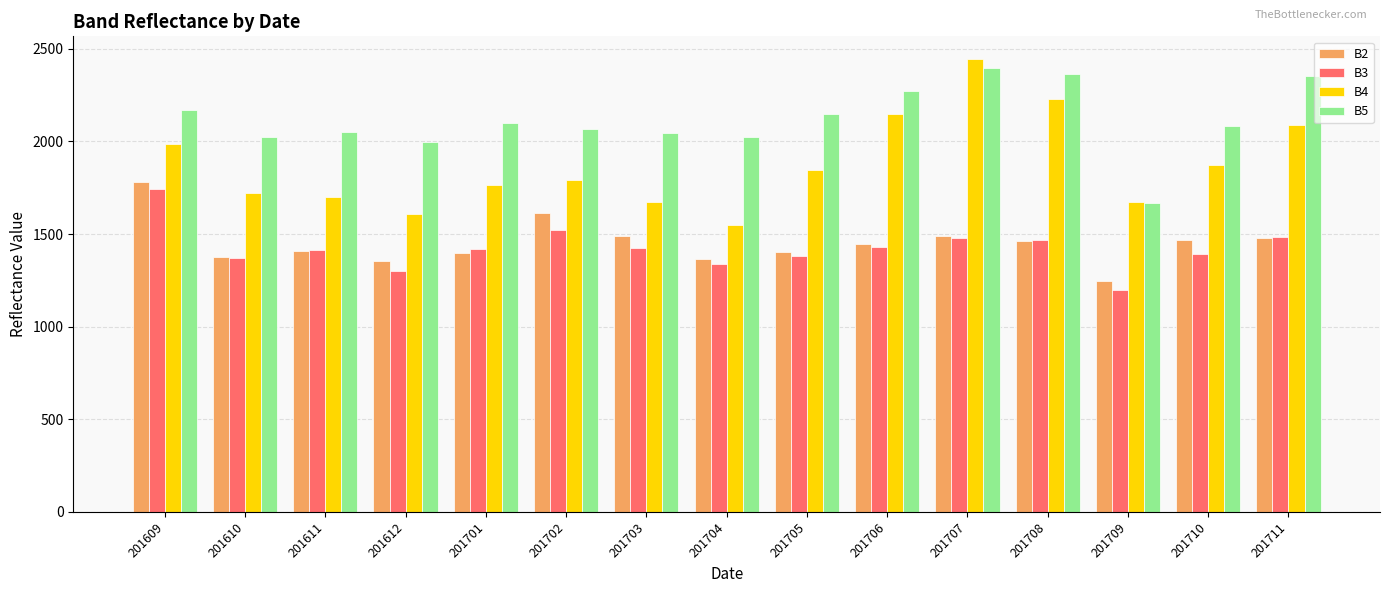

What is the difference between the B5 values at 201705 and 201610?

121